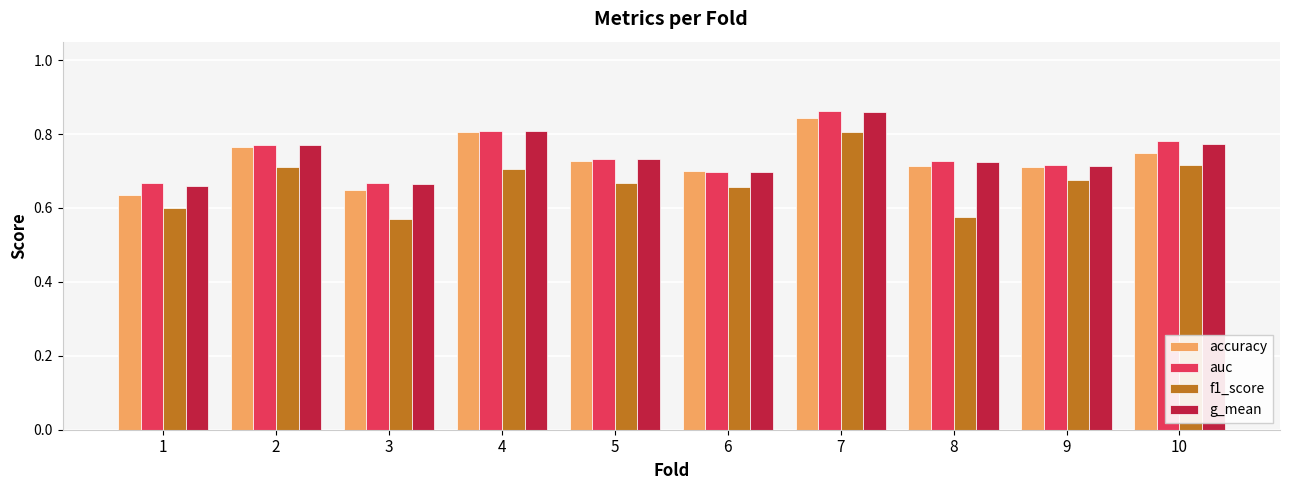

The value of g_mean at 5 is 0.7. True or false?

True